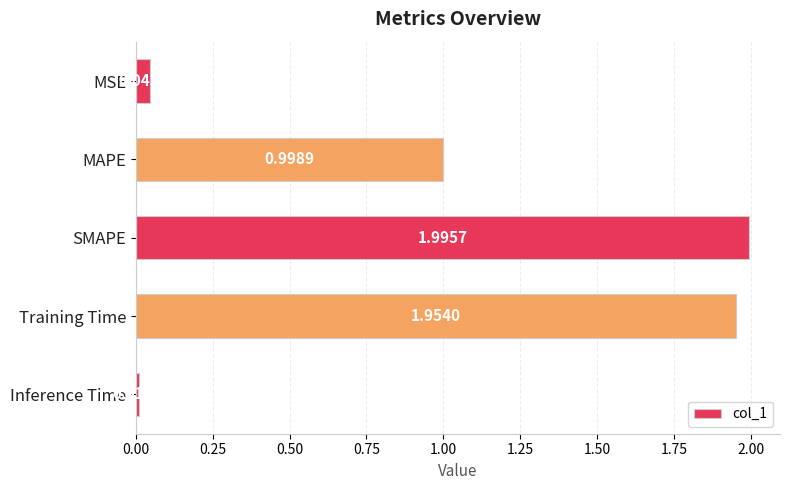

How many distinct data groups are displayed?

1